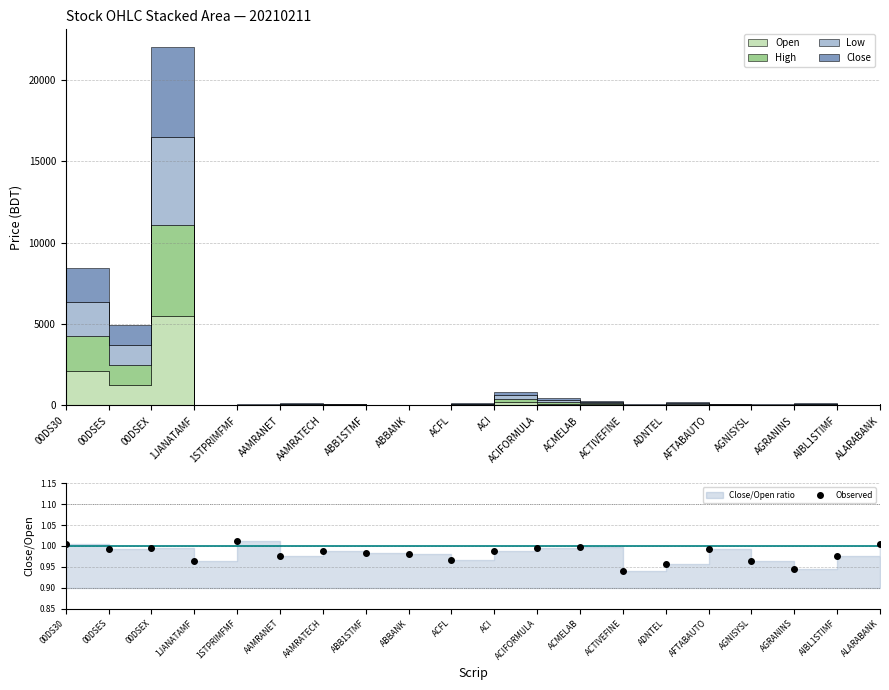

Reading left to right, list all the values displayed in this chart.

00DS30=1.0	00DSES=1.0	00DSEX=1.0	1JANATAMF=1.0	1STPRIMFMF=1.0	AAMRANET=1.0	AAMRATECH=1.0	ABB1STMF=1.0	ABBANK=1.0	ACFL=1.0	ACI=1.0	ACIFORMULA=1.0	ACMELAB=1.0	ACTIVEFINE=0.9	ADNTEL=1.0	AFTABAUTO=1.0	AGNISYSL=1.0	AGRANINS=0.9	AIBL1STIMF=1.0	ALARABANK=1.0